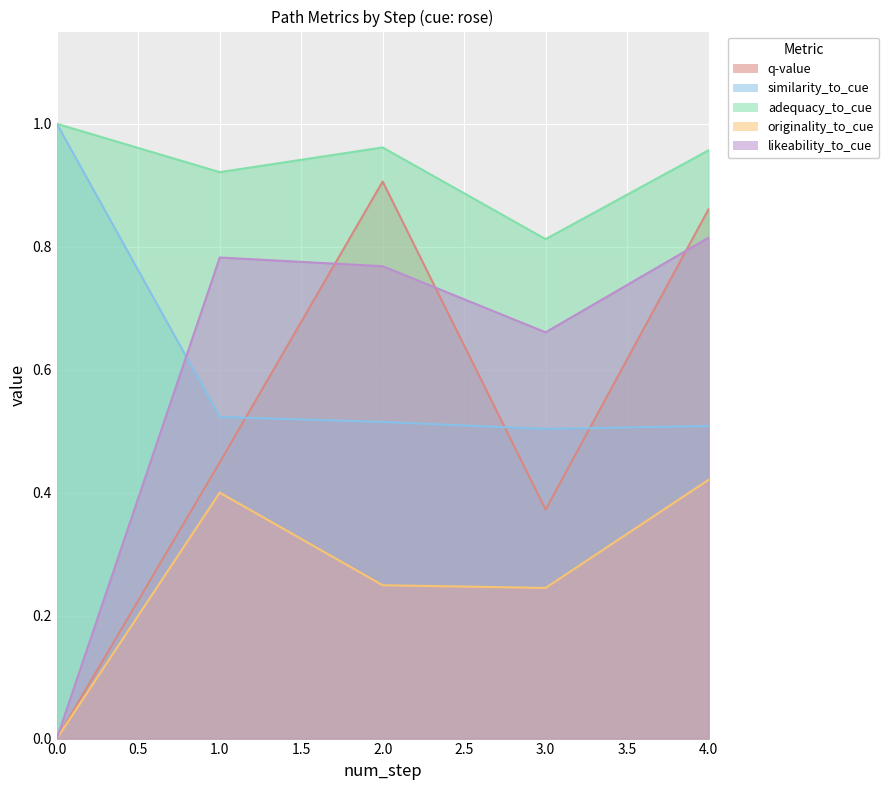

True or false: originality_to_cue has a value of 0.2 at 1.

False